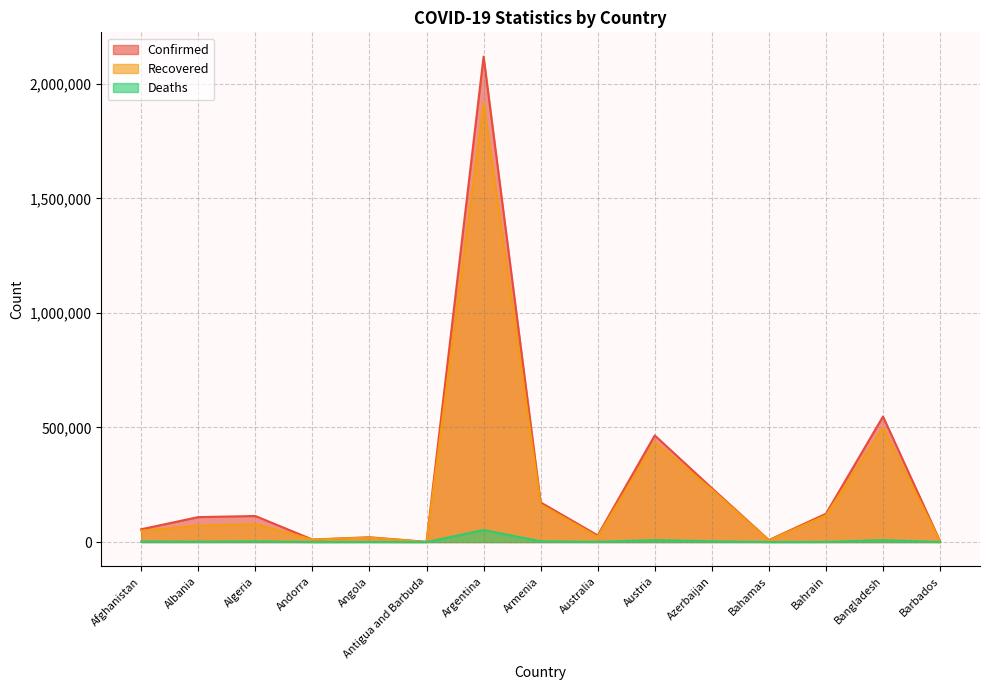

At how many categories does at least one series exceed 377955?

3